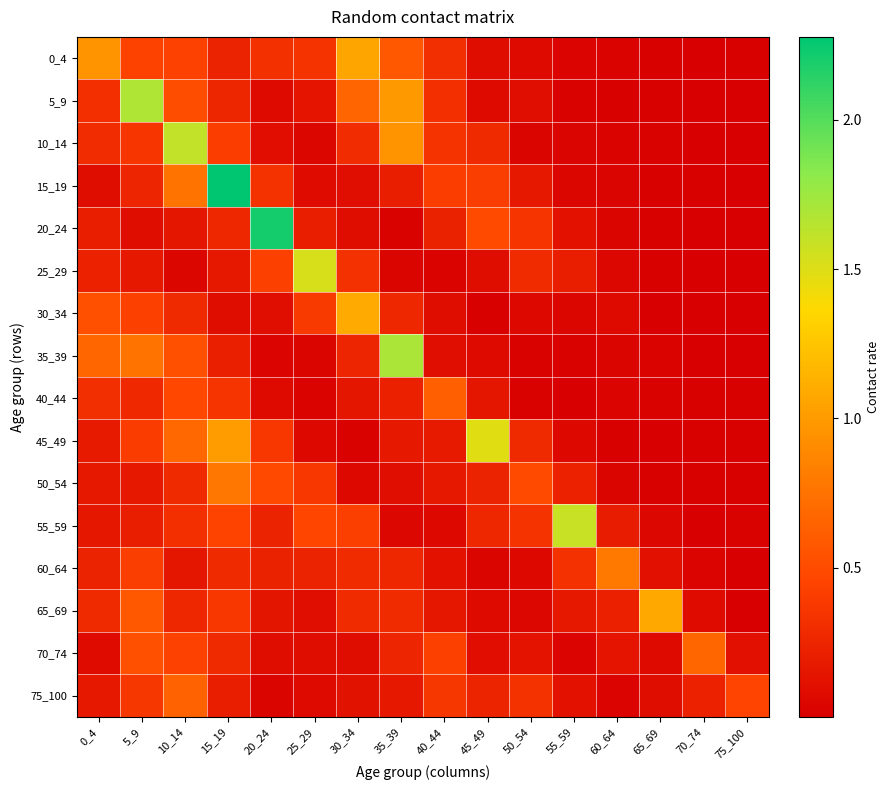

At which category does the chart reach its minimum across all series?

75_100